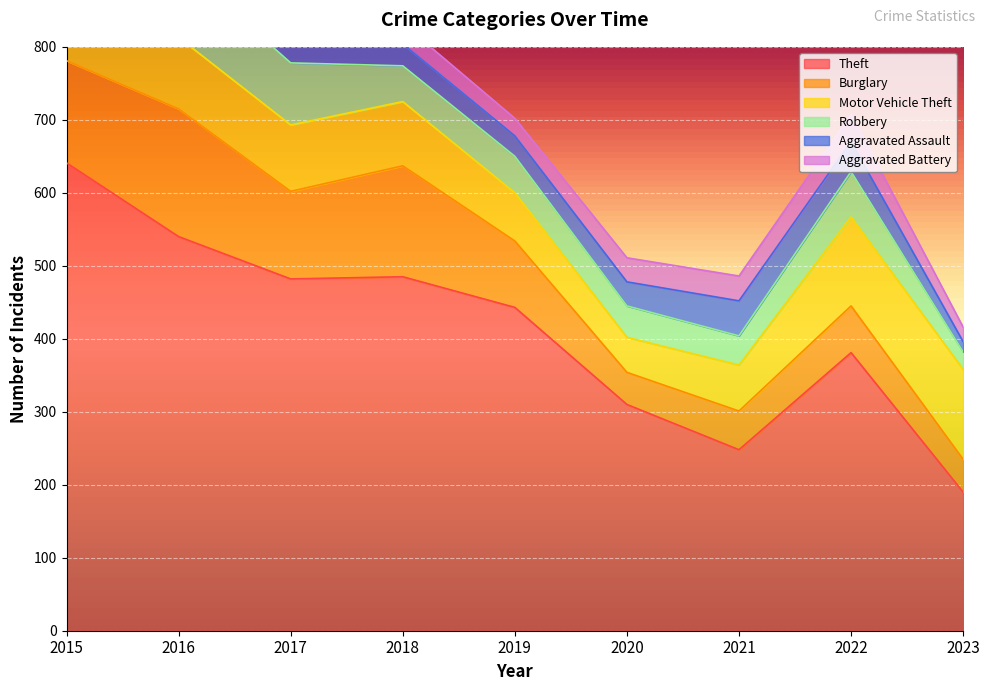

How many lines are shown in the chart?

6